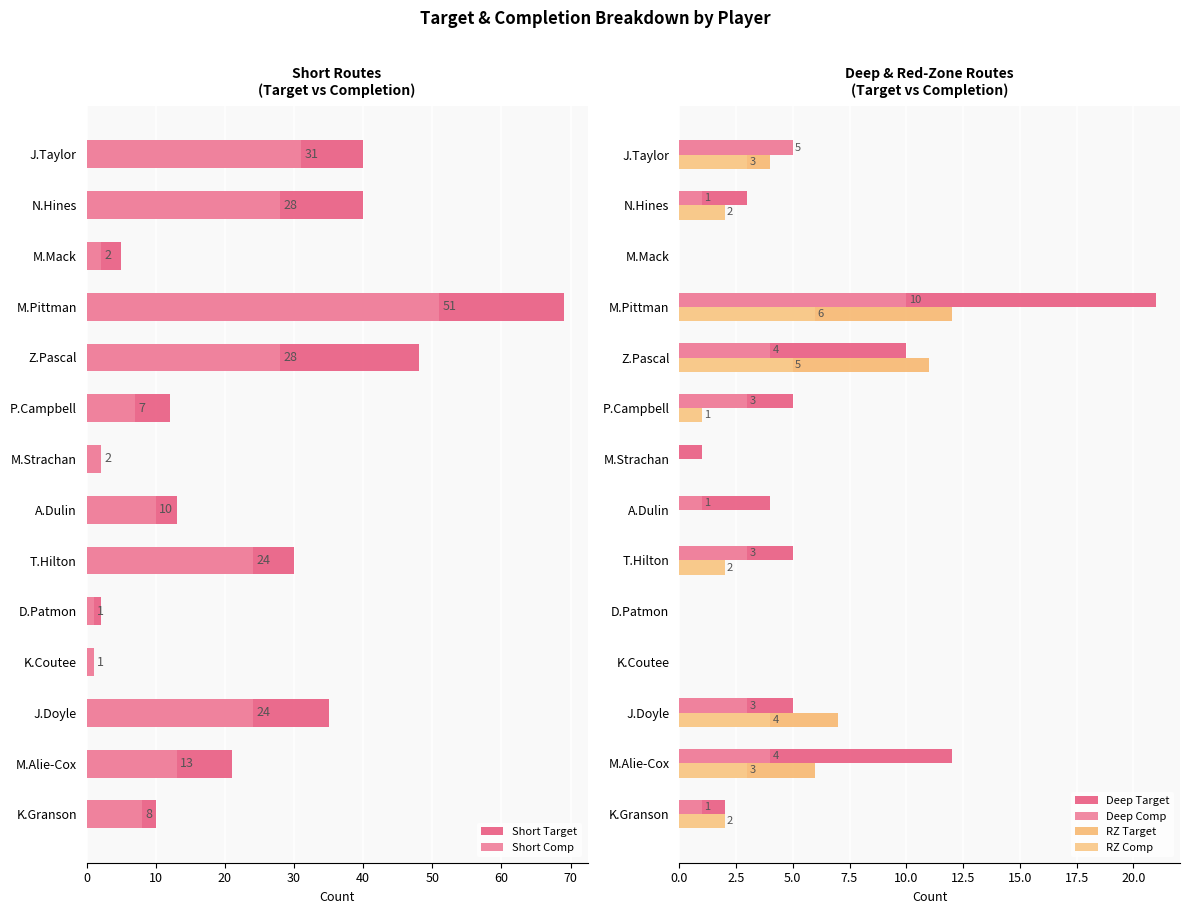

Which series has the largest total across all categories?

Short Target